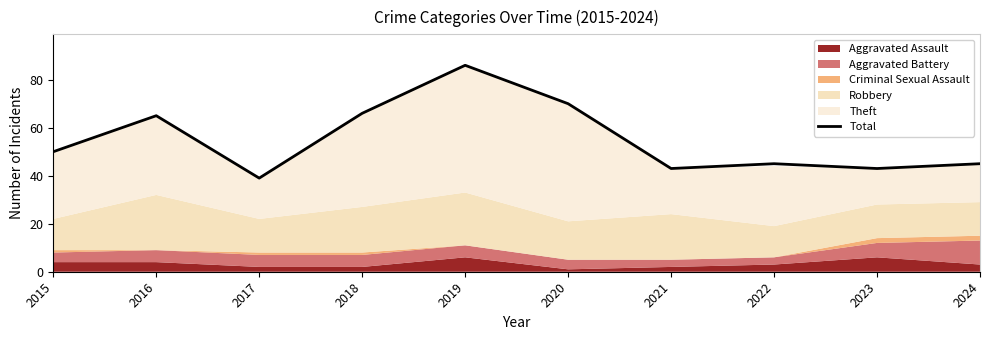

Reading left to right, what are all the values shown in this chart?

50	65	39	66	86	70	43	45	43	45